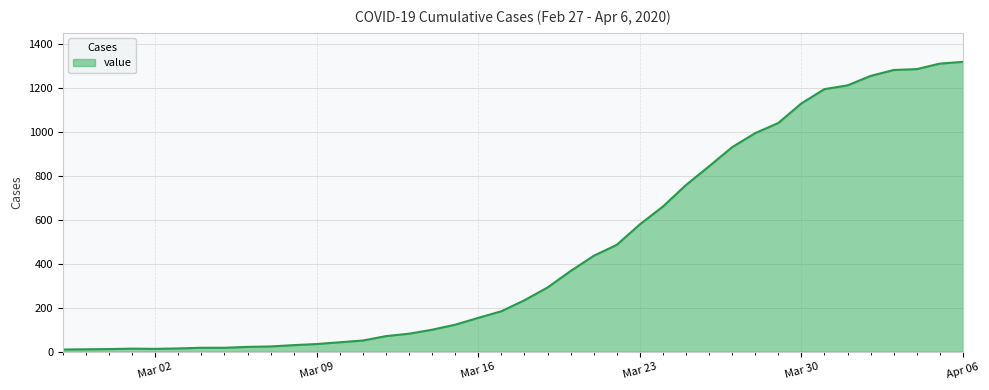

What is the greatest value displayed?

1318